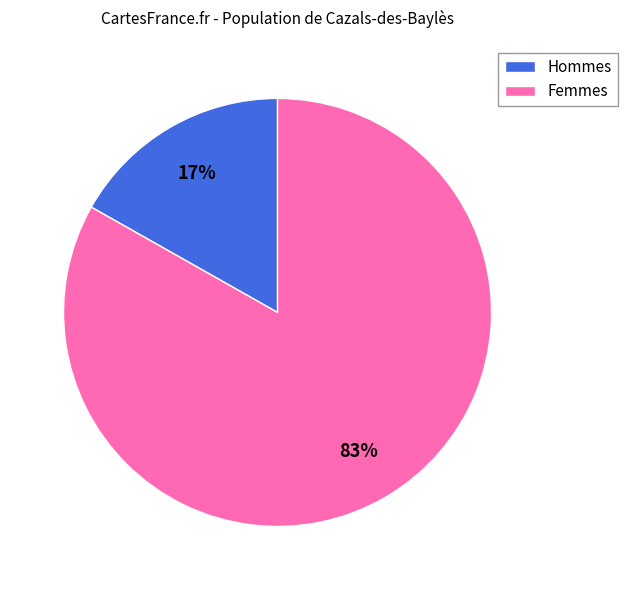

Which slice represents more than half of the pie?

Femmes